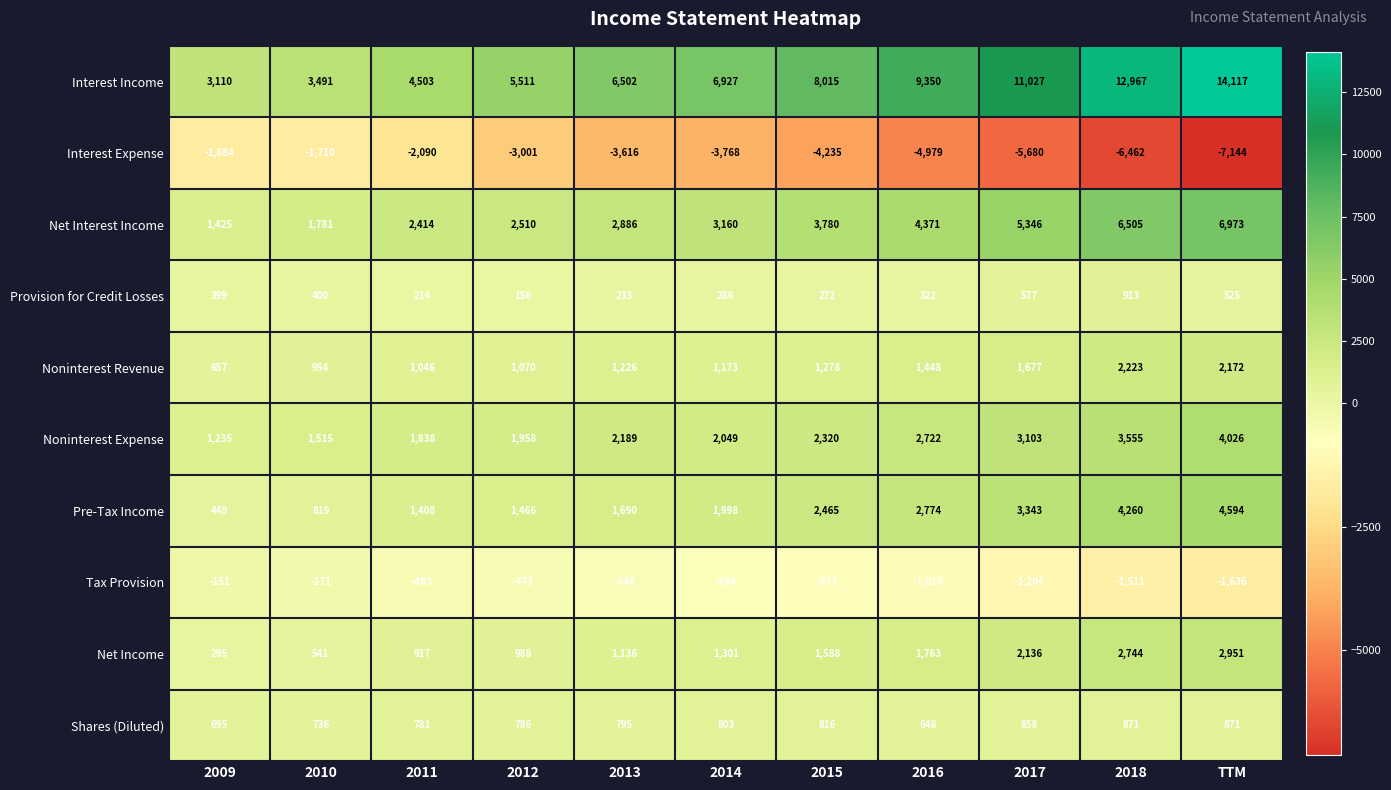

True or false: Net Income has a value of 1730 at 2014.

False